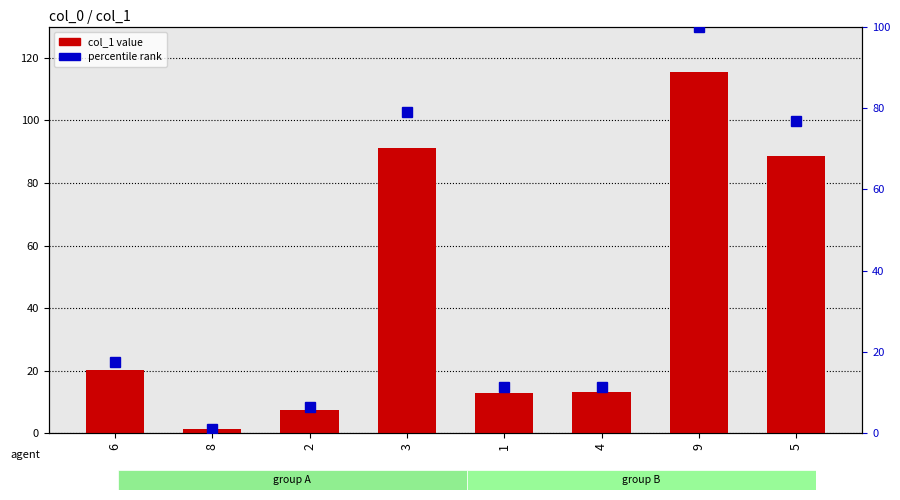

Rank the series by their average value, from highest to lowest.

col_1, percentile rank